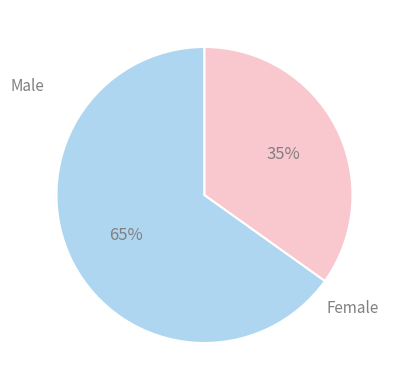

Is there a majority slice in this chart?

Yes